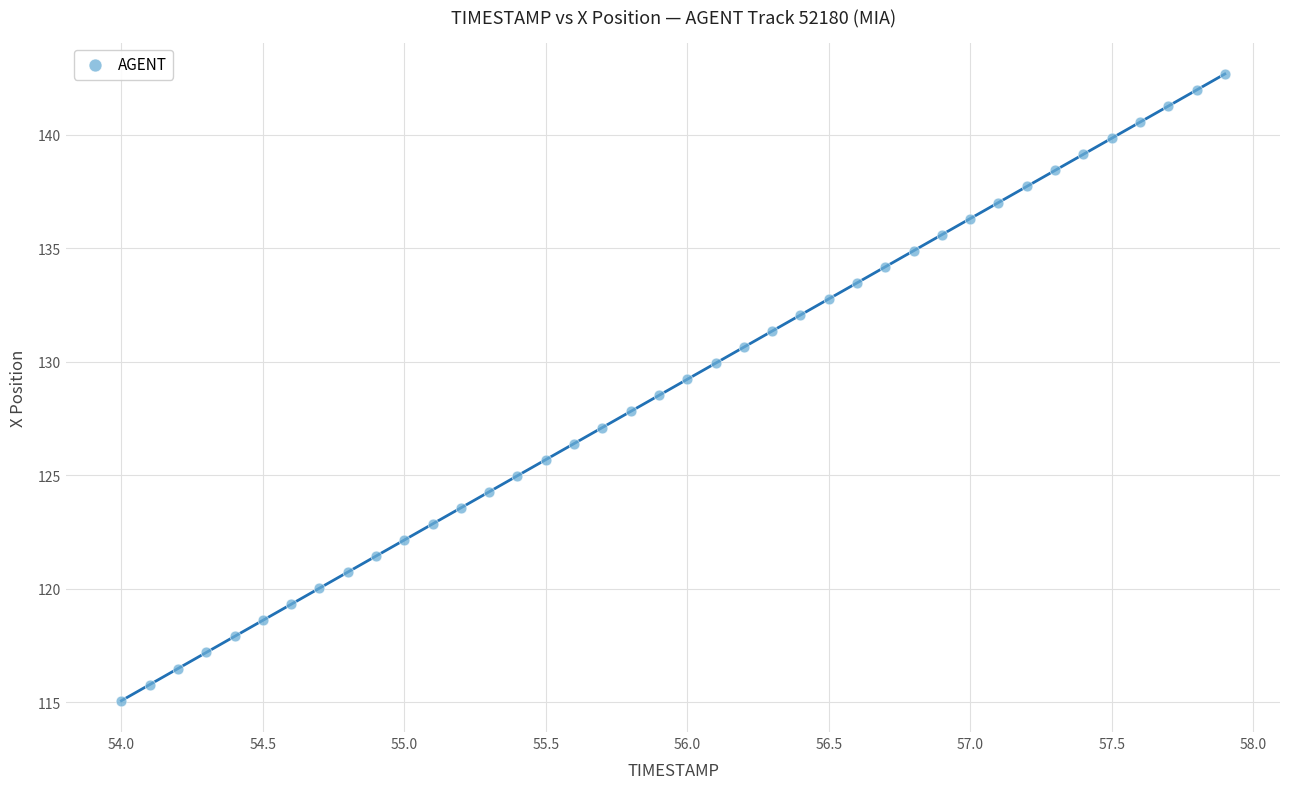

What is the range of X values (max minus min)?

3.9